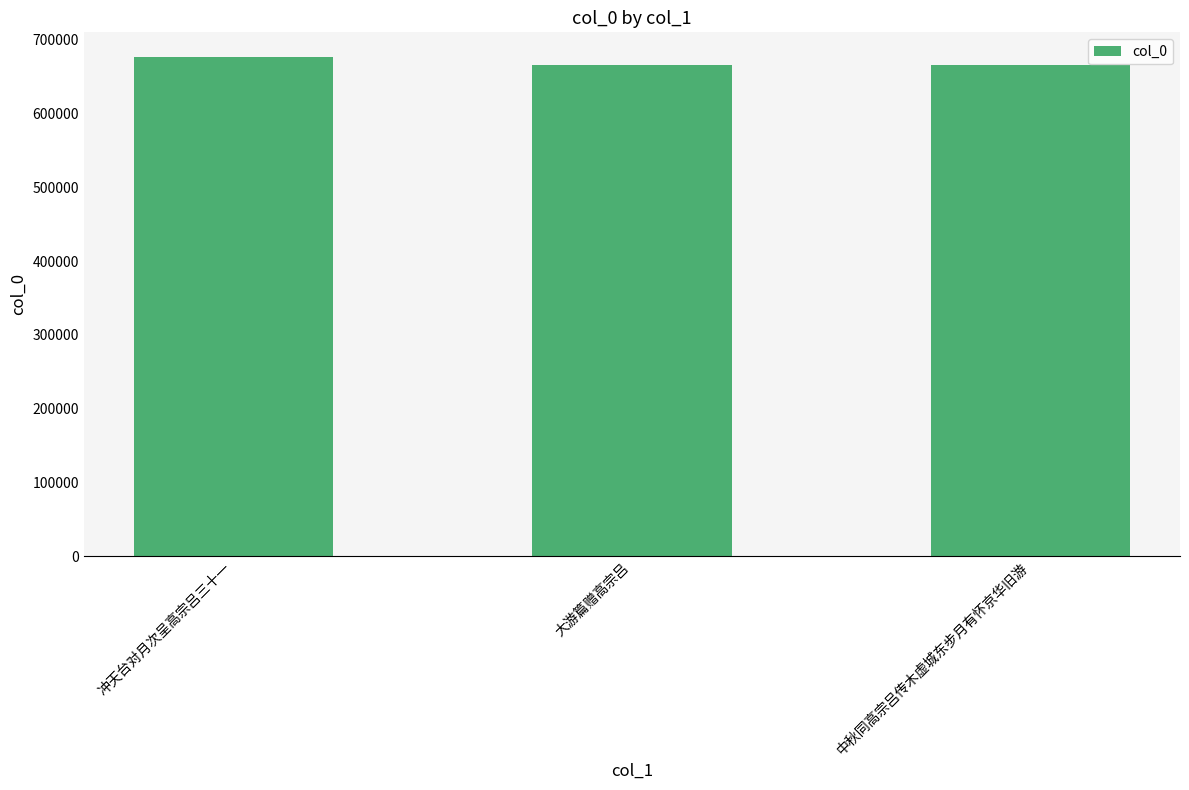

Does the chart contain stacked bars?

No